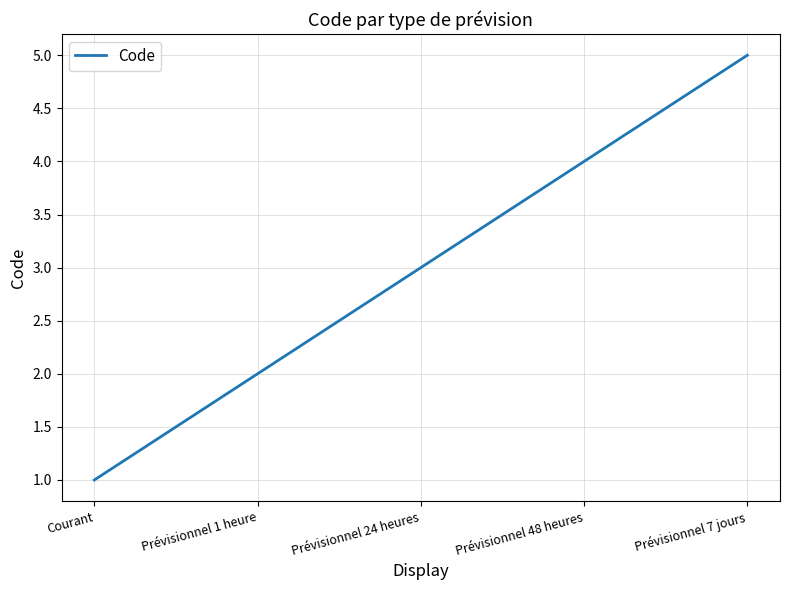

What is the greatest value displayed?

5